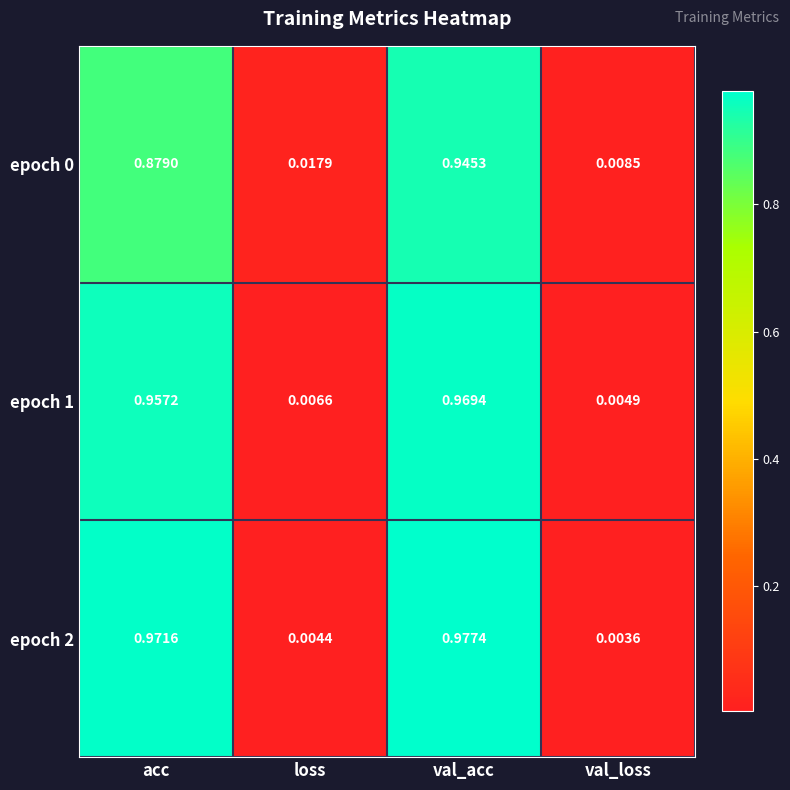

At which label is epoch 0 closest to 0?

val_loss